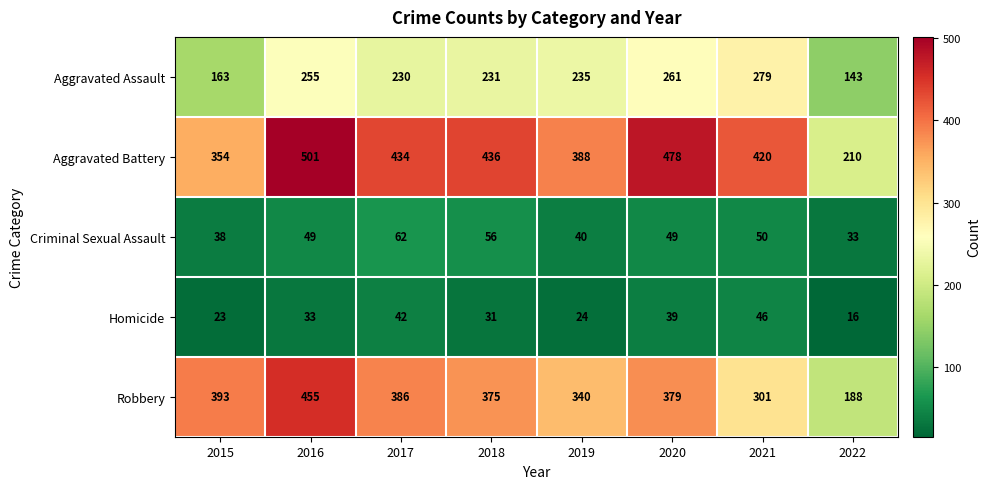

What is the lowest value of the Criminal Sexual Assault series?

33